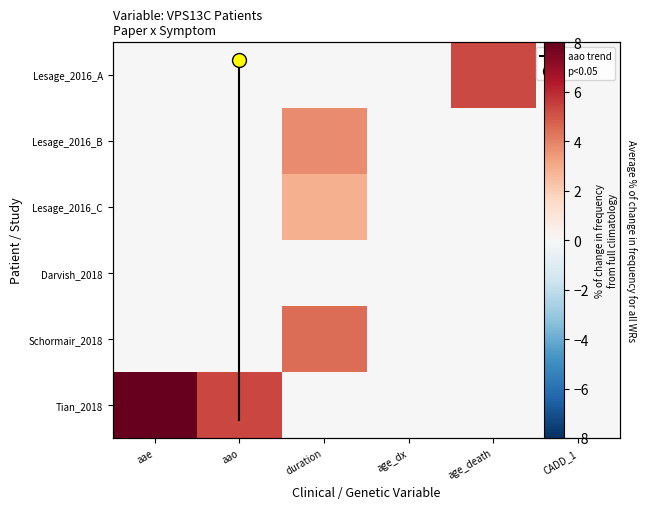

Count the number of data series in this chart.

7